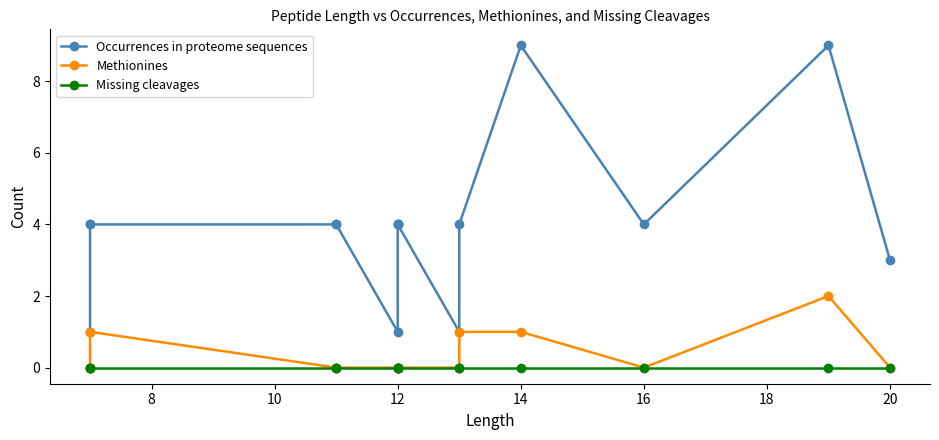

What is the highest value of the Methionines series?

2